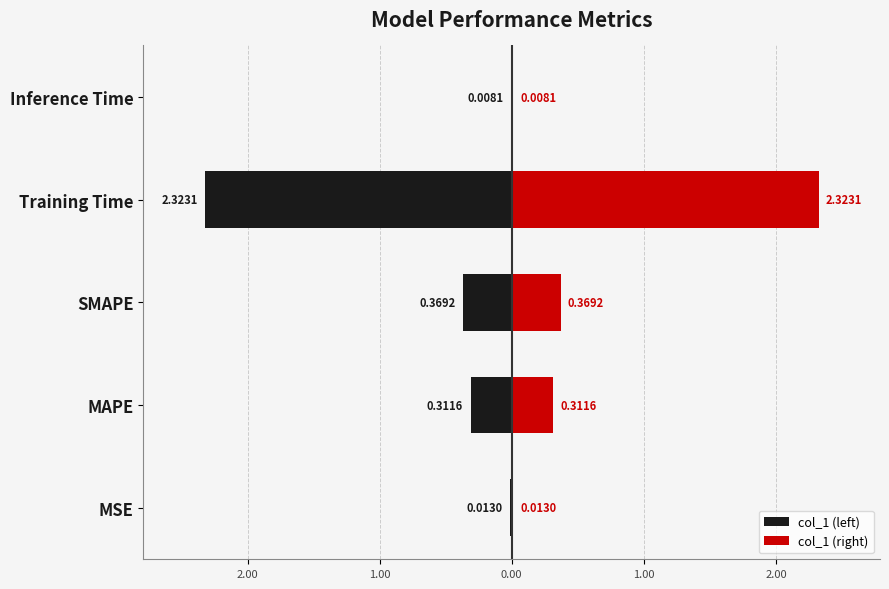

True or false: col_1 (right) has a value of 0.0 at MSE.

False